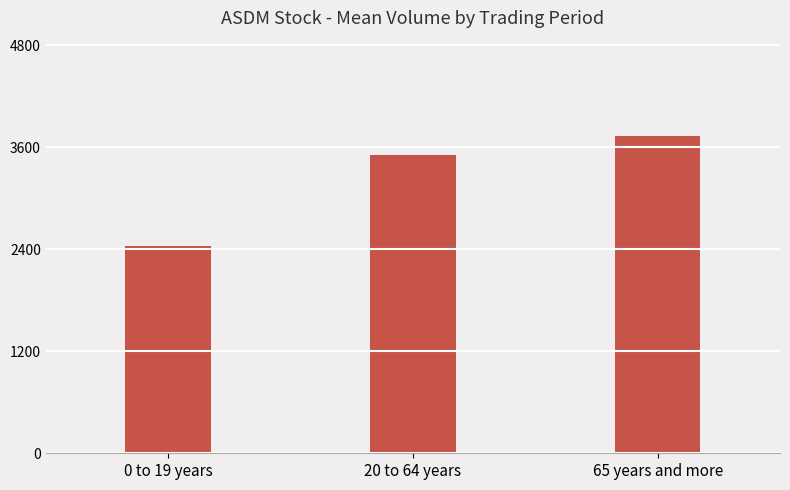

The value at 0 to 19 years is 2433.3. True or false?

True